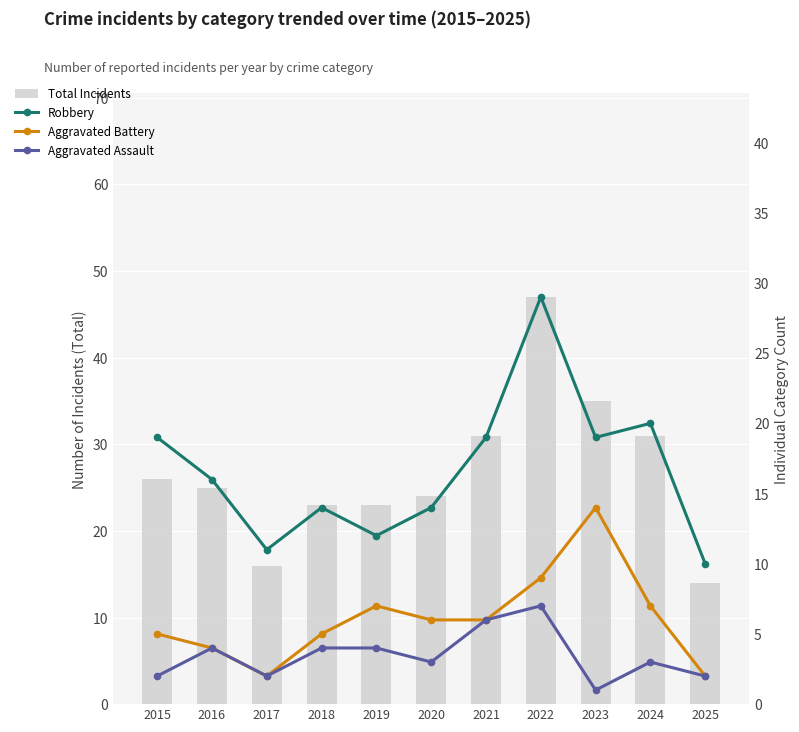

Is the value of Total Incidents at 2025 greater than the value of Aggravated Assault at 2015?

Yes